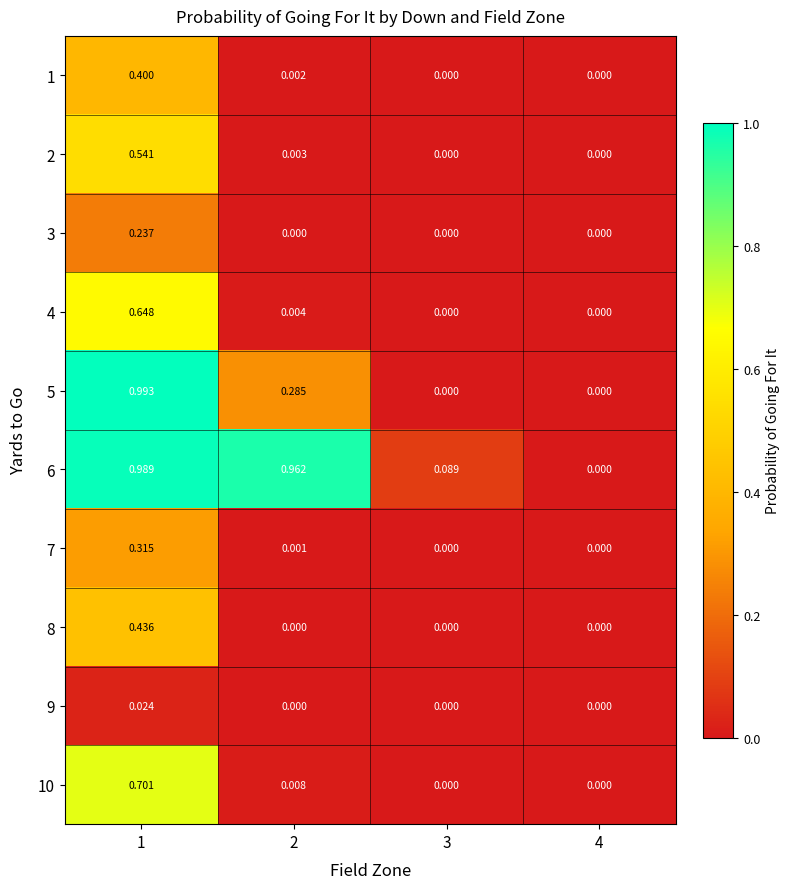

How many data points does each series have?

4